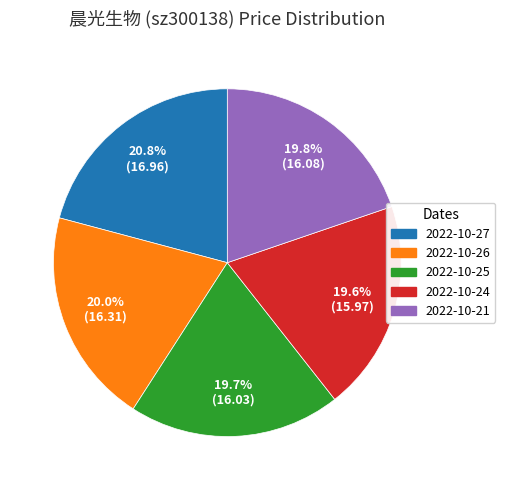

Is it true that 2022-10-25 is 29% of the pie?

False